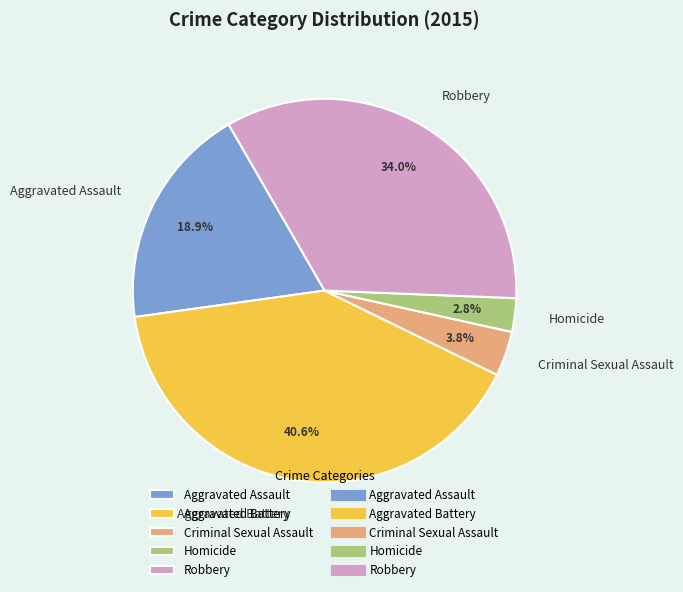

To the nearest percent, what portion does Homicide represent?

3%